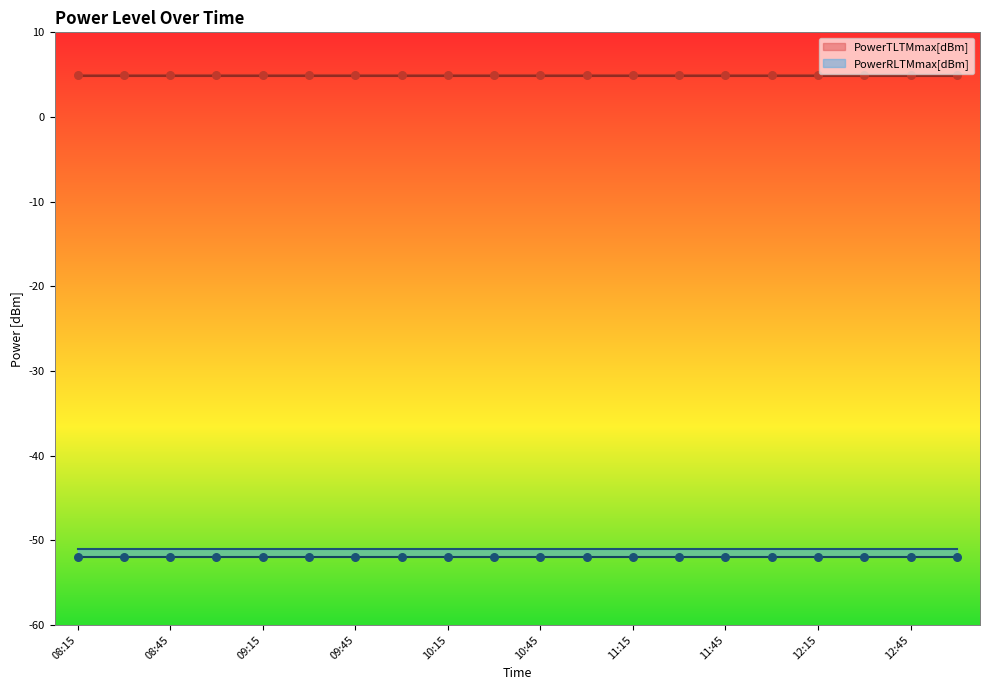

Which series has the largest Y range (max minus min)?

PowerTLTMmax[dBm]